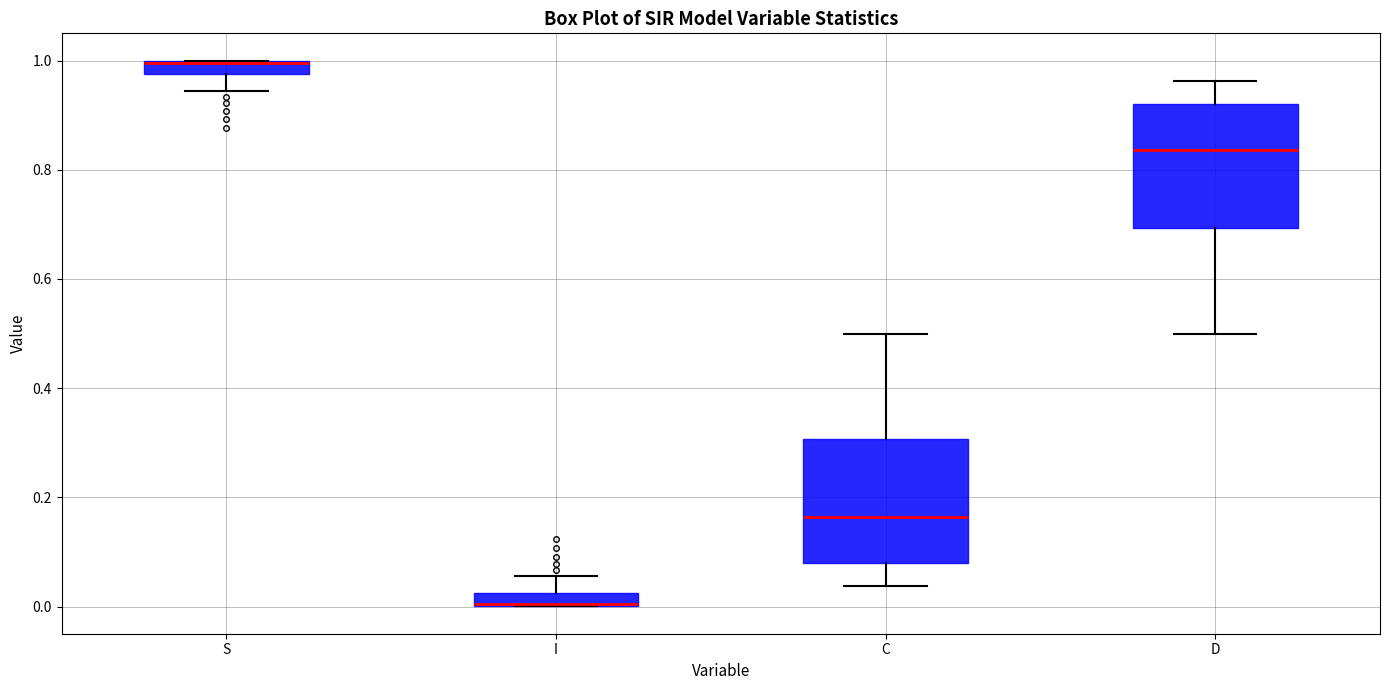

Where does the upper whisker of the box for D end on the y-axis? The values are not printed on the chart, so give them approximately, as read against the axis.

0.96